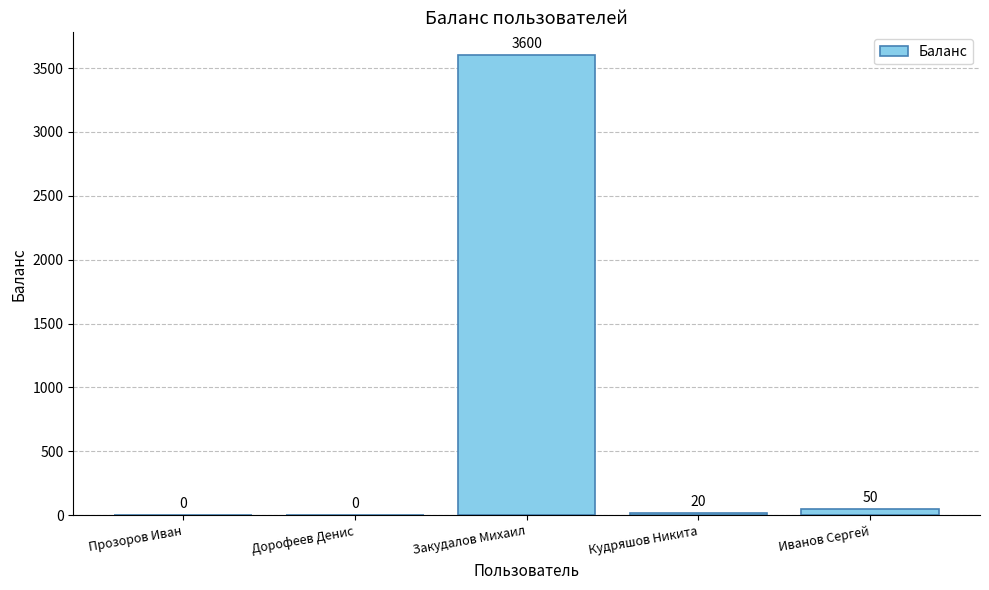

The value at Прозоров Иван is 1455. True or false?

False